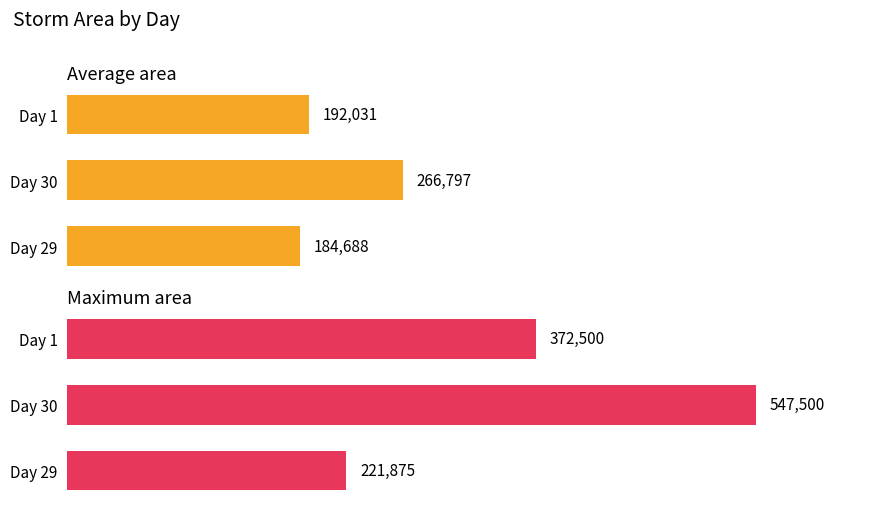

Reading right to left, transcribe all the data shown in this chart.

Average area: 2=192031.2	1=266796.9	0=184687.5
Maximum area: 2=372500.0	1=547500.0	0=221875.0